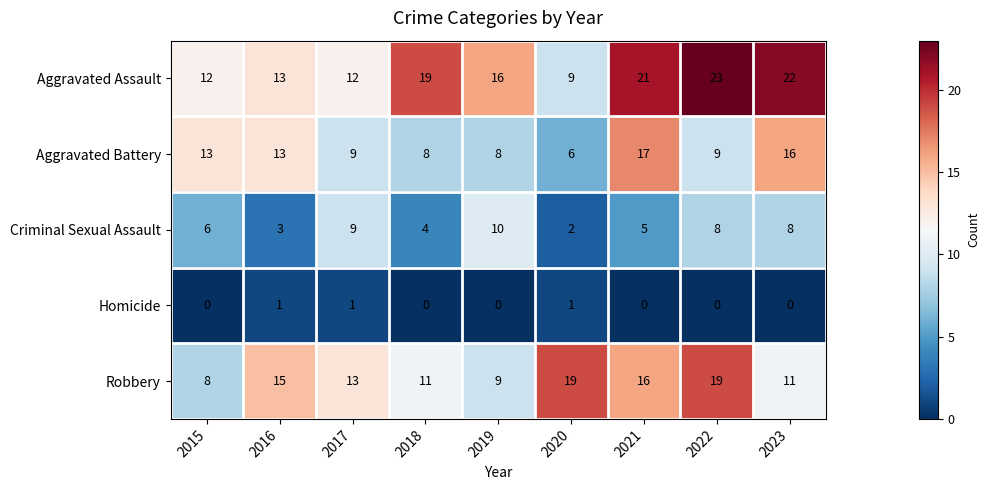

What is the difference between the maximum and minimum values in the Aggravated Assault series?

14